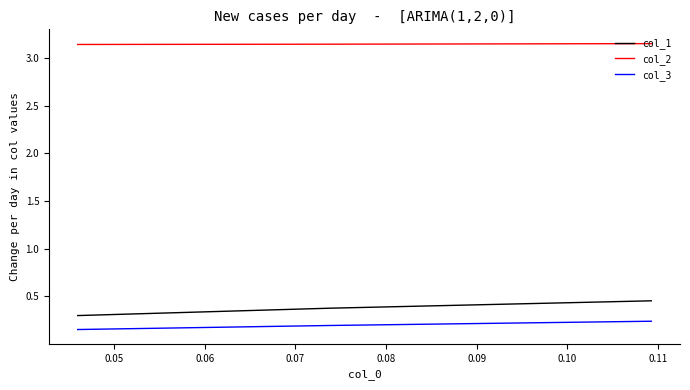

What is the maximum value for col_1?

0.5